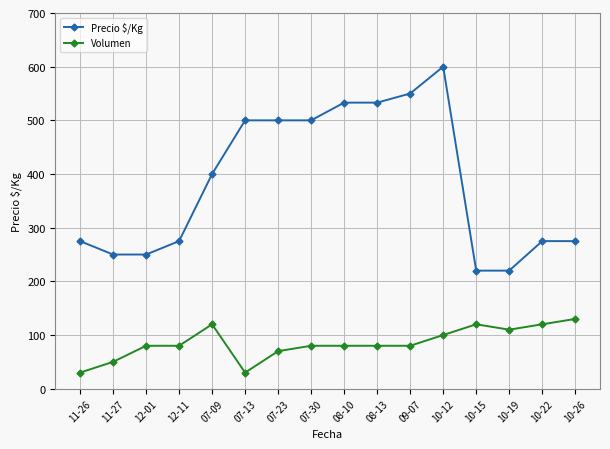

How many values in the Volumen series are below 80?

4